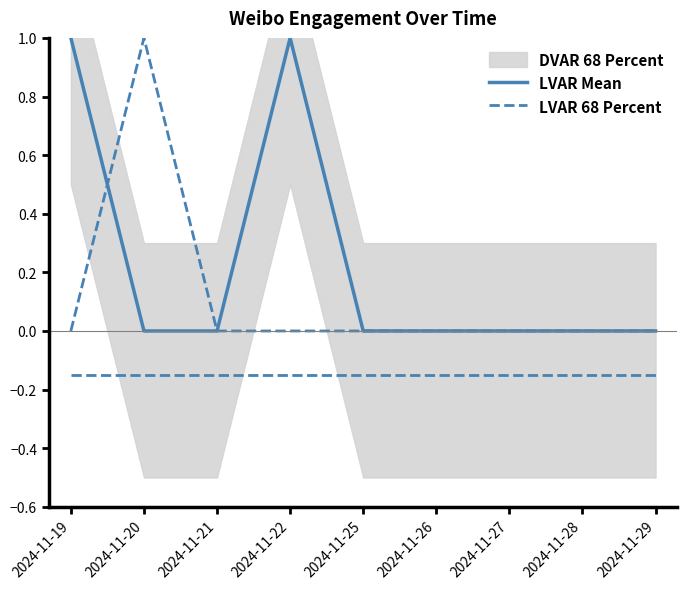

How many interior local peaks does the LVAR 68 Percent series have?

1